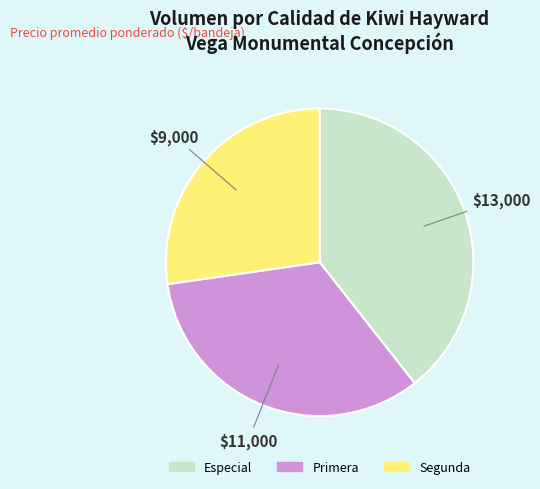

Which has a higher value, Especial or Primera?

Especial